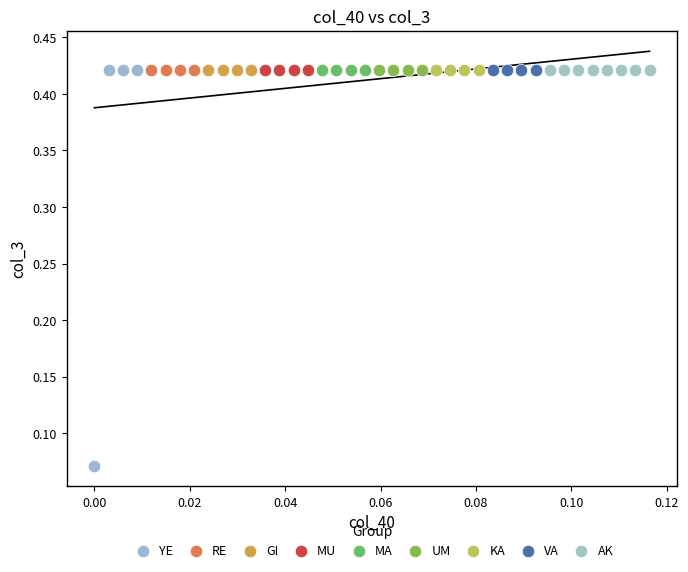

Which series reaches the minimum Y coordinate?

YE